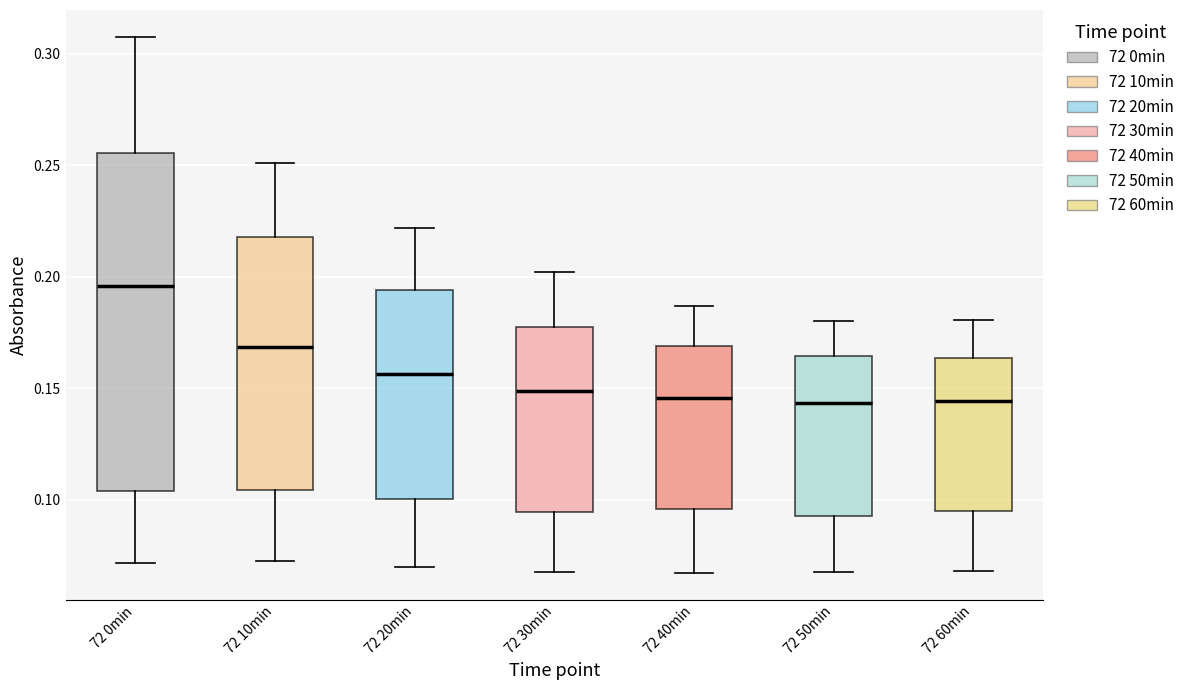

Reading left to right, transcribe this box plot: for each box, give where its median line is, the range the box spans, and where its two whiskers end, as read against the y-axis. The values are not printed on the chart, so give them approximately, as read against the axis.

72 0min: median 0.195, box 0.105 to 0.255, whiskers 0.070 to 0.310
72 10min: median 0.170, box 0.105 to 0.220, whiskers 0.075 to 0.250
72 20min: median 0.155, box 0.100 to 0.195, whiskers 0.070 to 0.220
72 30min: median 0.150, box 0.095 to 0.180, whiskers 0.070 to 0.200
72 40min: median 0.145, box 0.095 to 0.170, whiskers 0.065 to 0.185
72 50min: median 0.145, box 0.095 to 0.165, whiskers 0.070 to 0.180
72 60min: median 0.145, box 0.095 to 0.165, whiskers 0.070 to 0.180